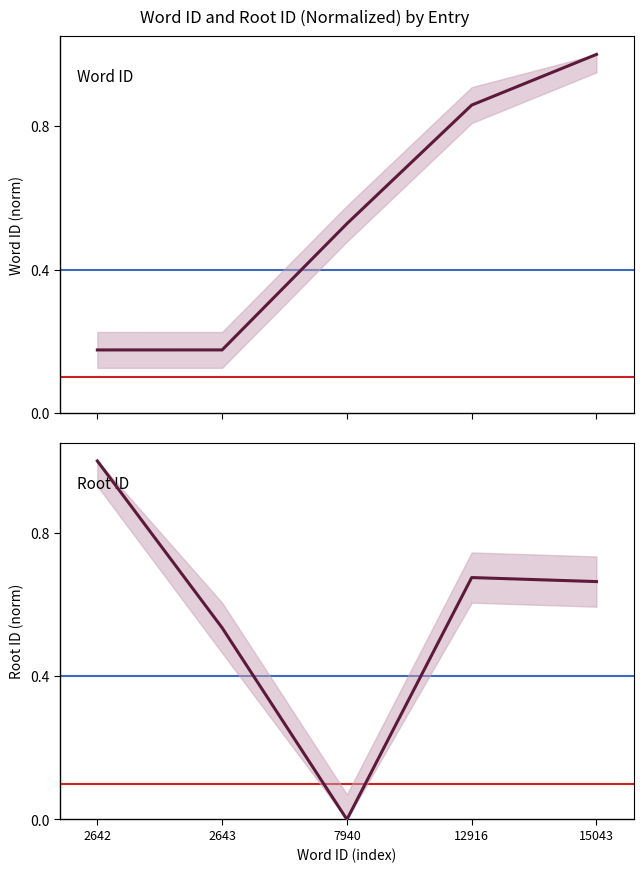

What is the sum of the wordid values at 7940 and 2642?

0.7